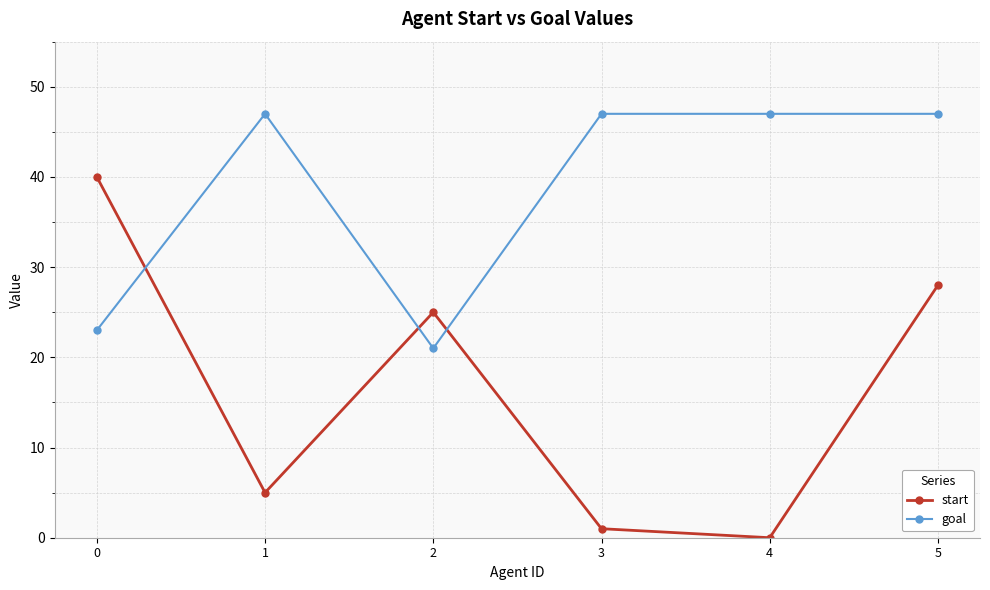

Rank the series by their maximum value, from lowest to highest.

start, goal